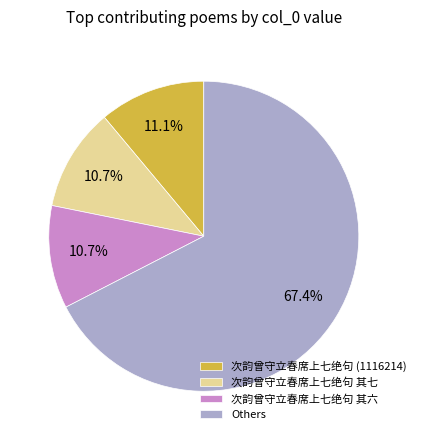

Is the sum of 次韵曾守立春席上七绝句 (1116214) and 次韵曾守立春席上七绝句 其七 greater than half?

No